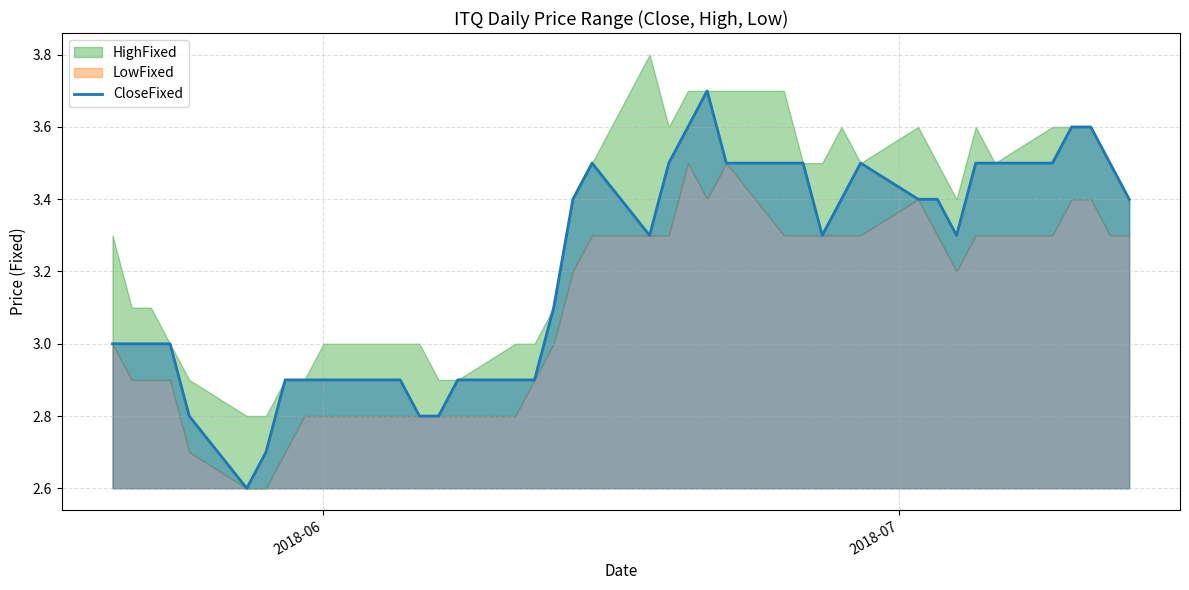

What is the maximum value for CloseFixed?

3.7